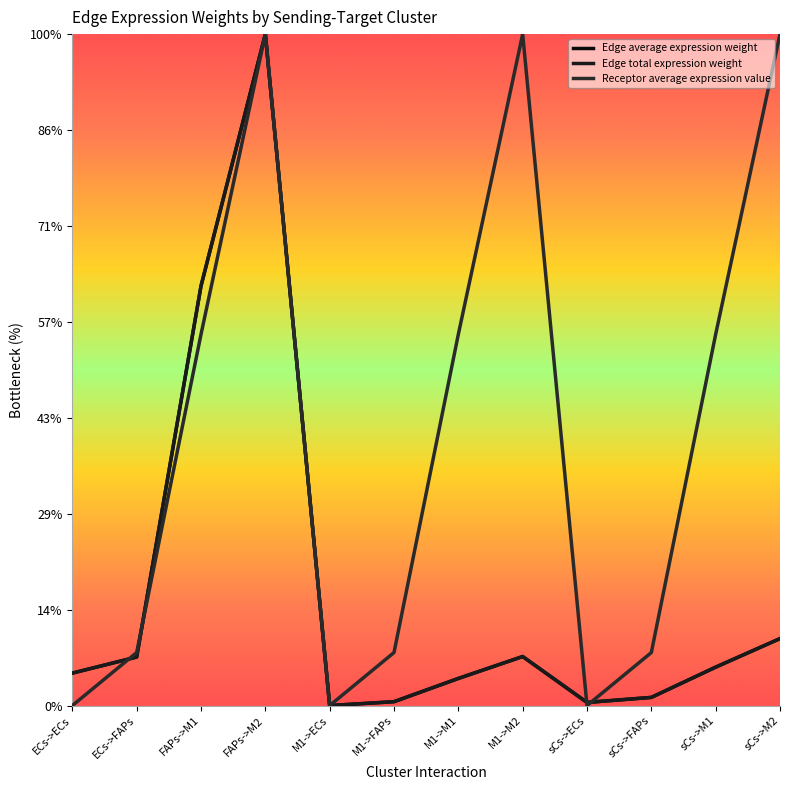

The Edge total expression weight series shows 1.6 at sCs->ECs. True or false?

True